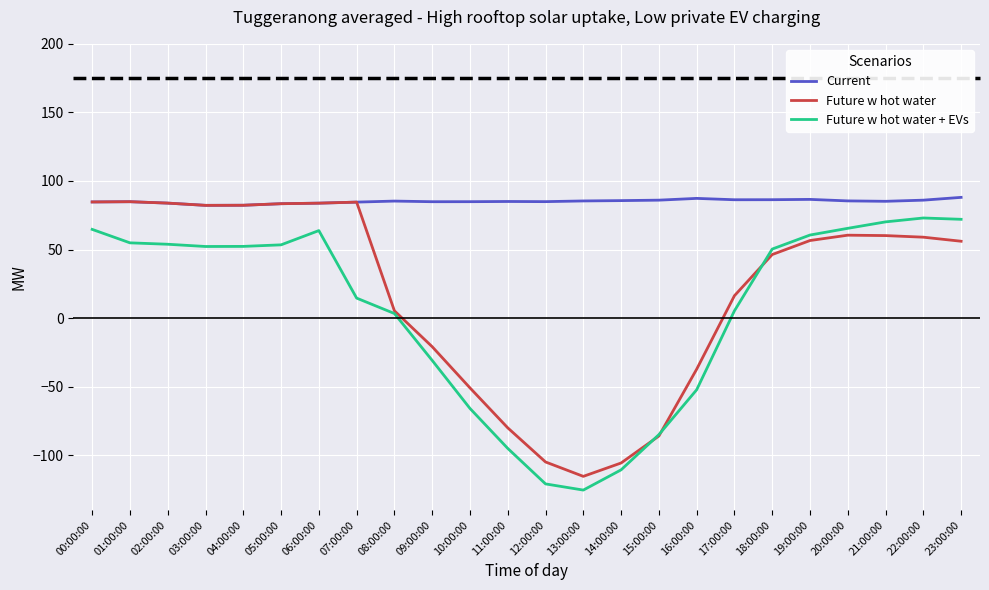

What is the spread (max minus min) of values at 20:00:00?

25.0